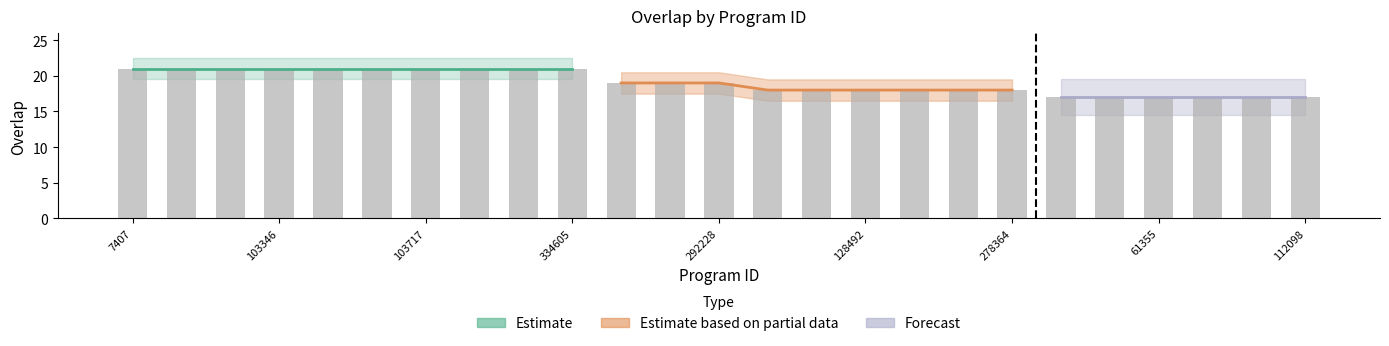

What is the difference between the second highest and second lowest values?

4